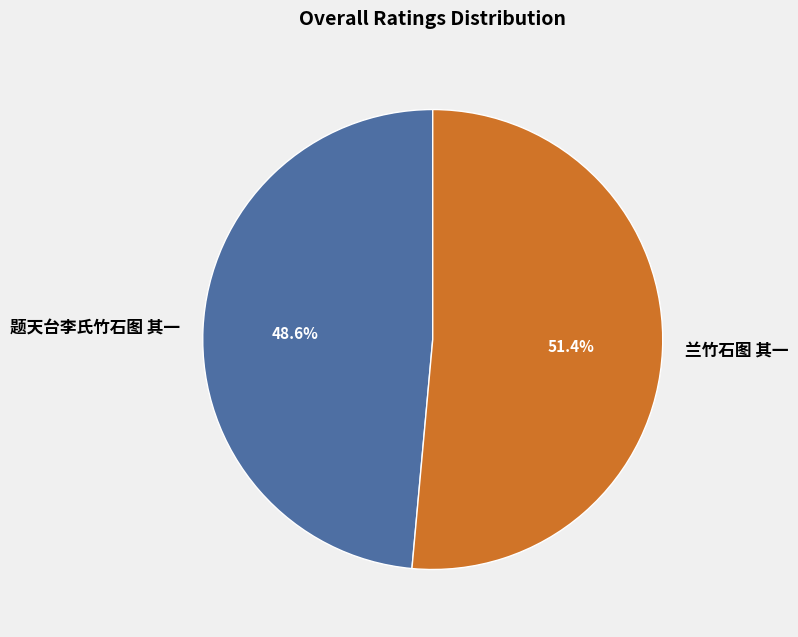

What percentage is the 兰竹石图 其一 slice, to the nearest percent?

51%